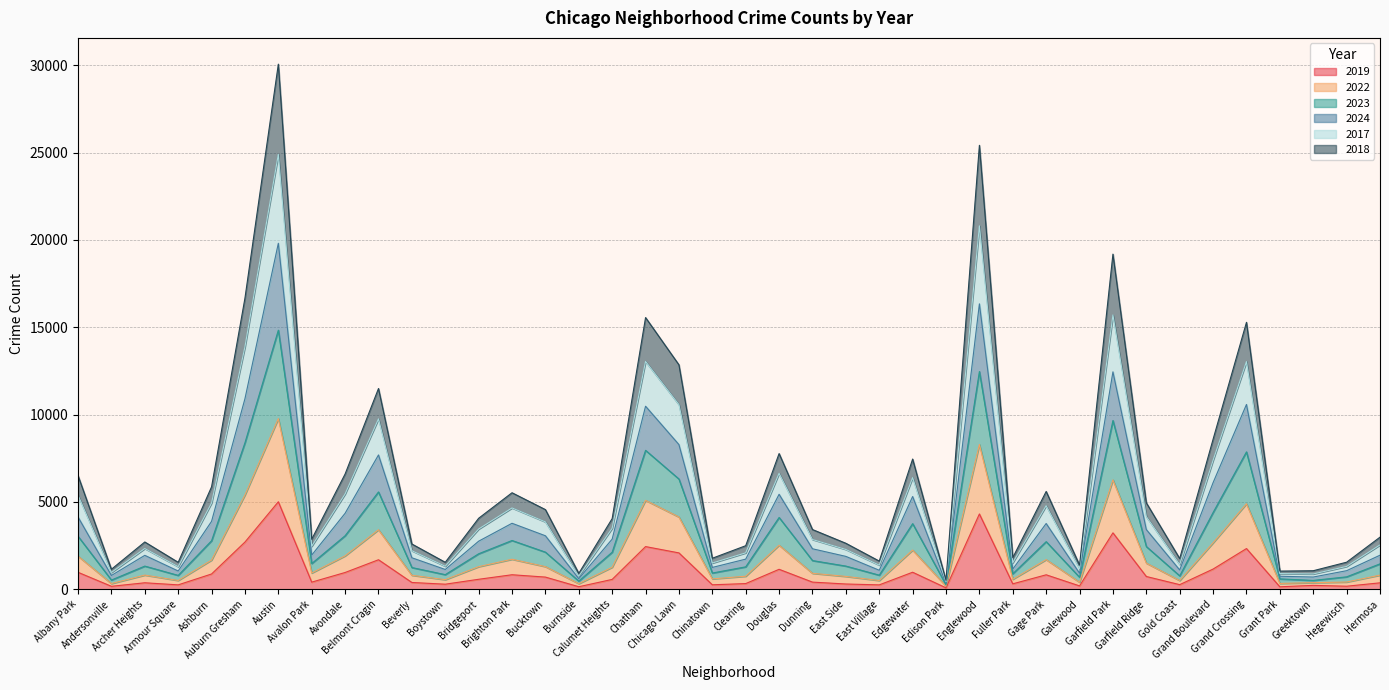

Where does the 2017 series first go above 4044?

Albany Park